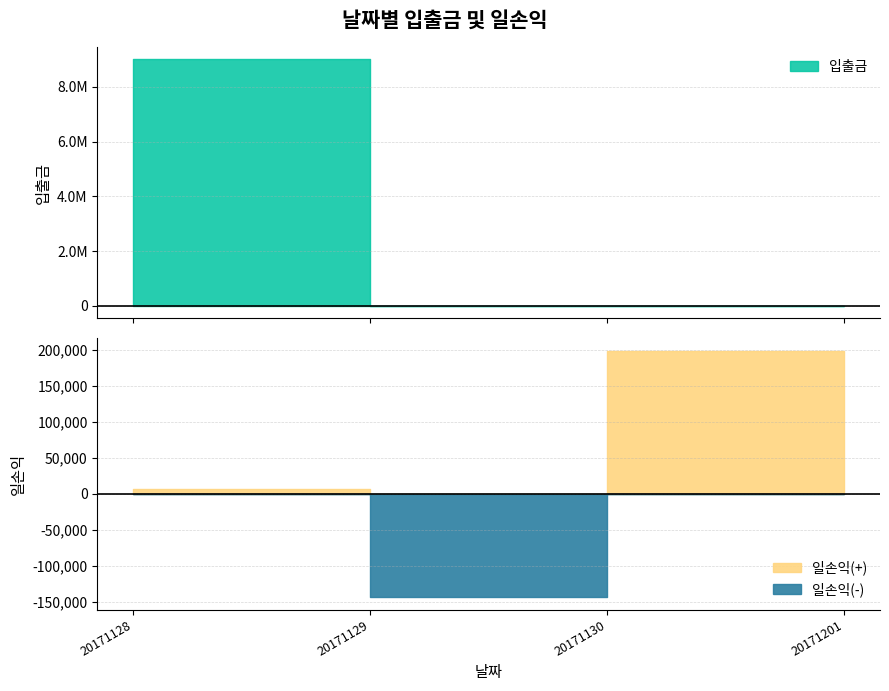

Which series has the largest total across all categories?

입출금